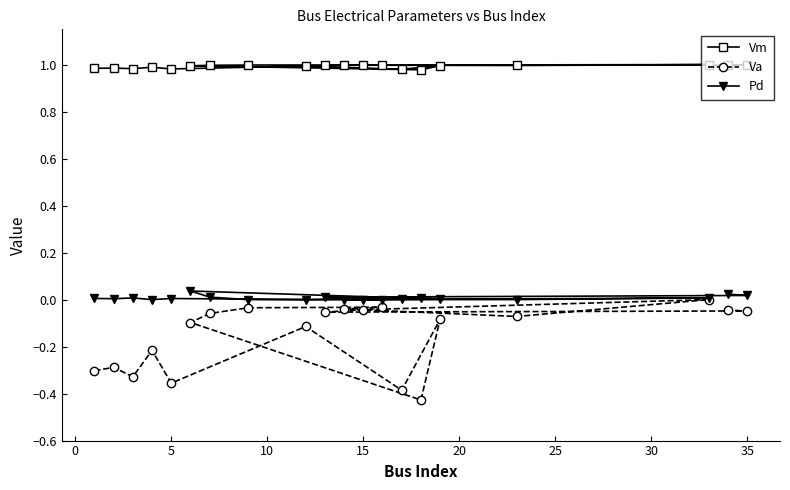

Which series has the largest range (max minus min)?

Va